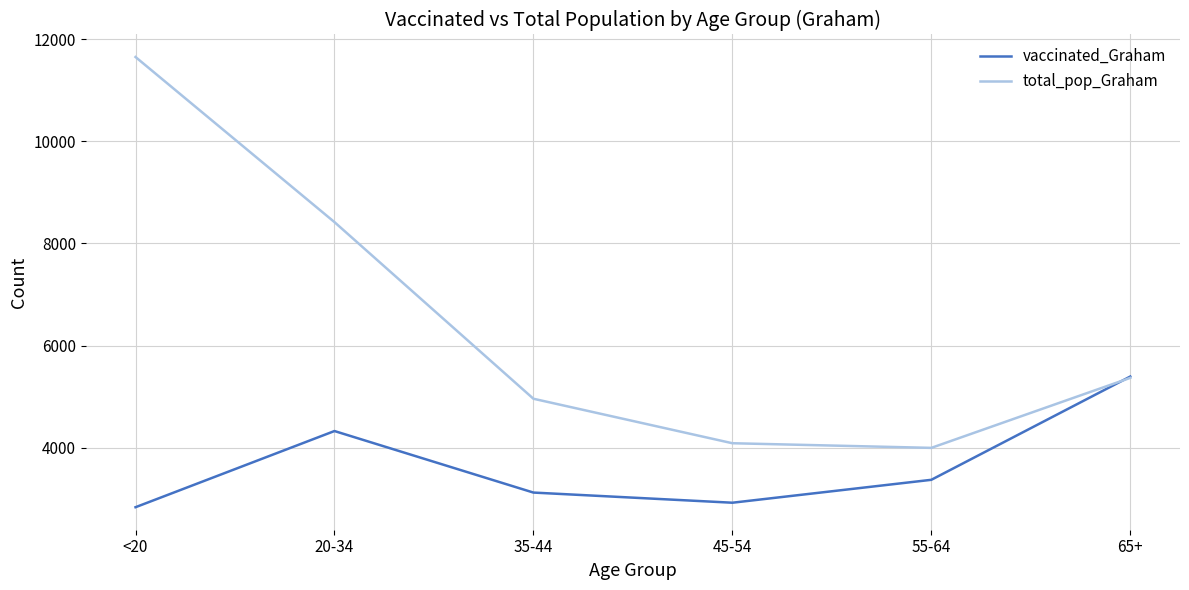

At how many categories does at least one series exceed 3334?

6